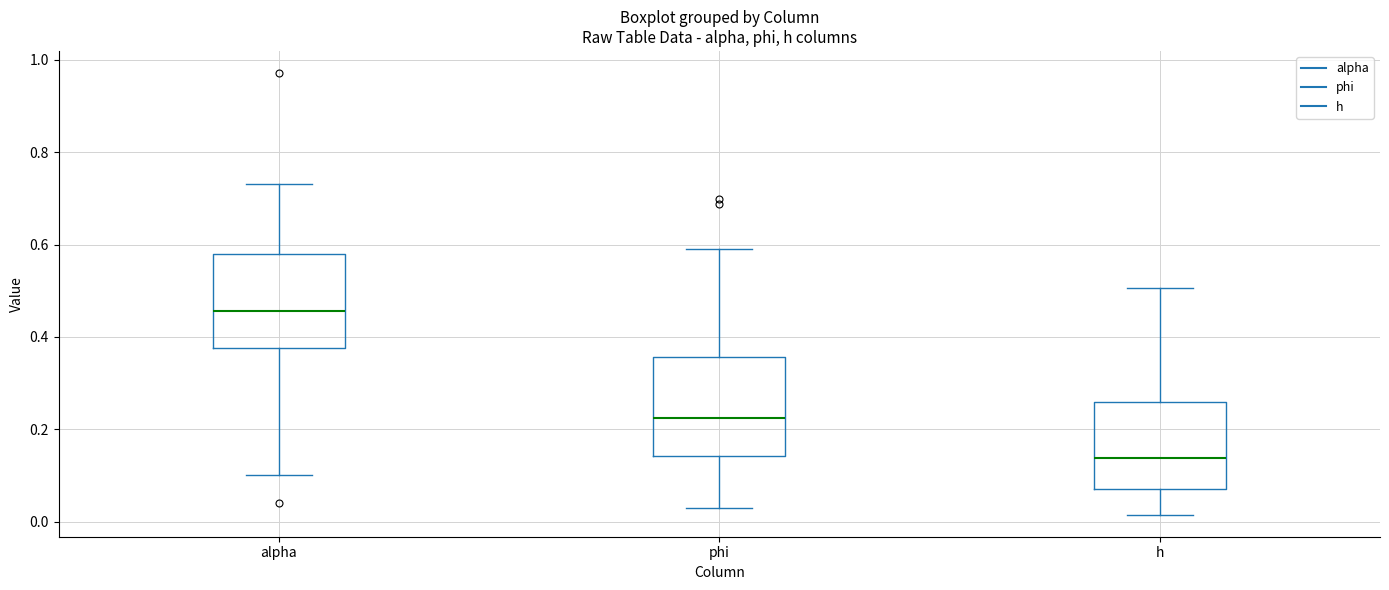

Which box has the highest median line?

alpha